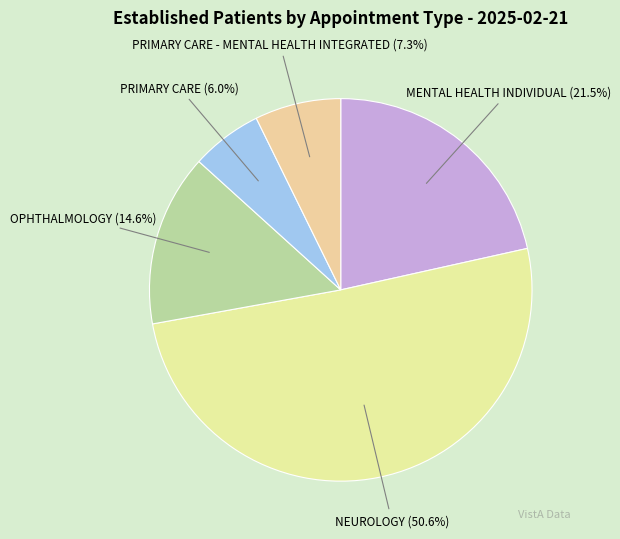

Is it true that OPHTHALMOLOGY is 15% of the pie?

True